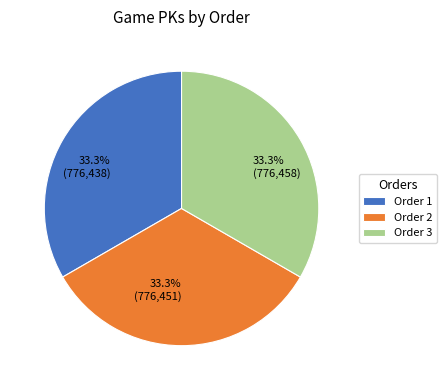

Is there a majority slice in this chart?

No